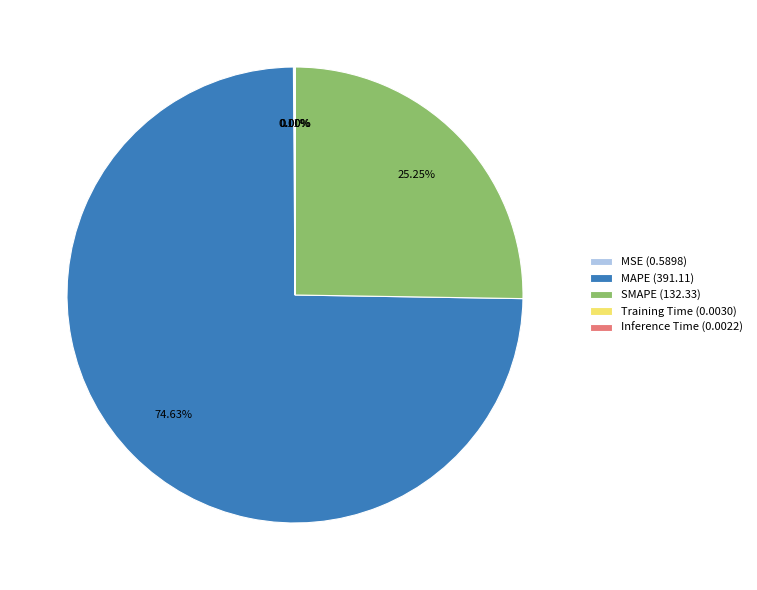

What is the ratio of the value at SMAPE (132.33) to the value at MAPE (391.11)?

0.3